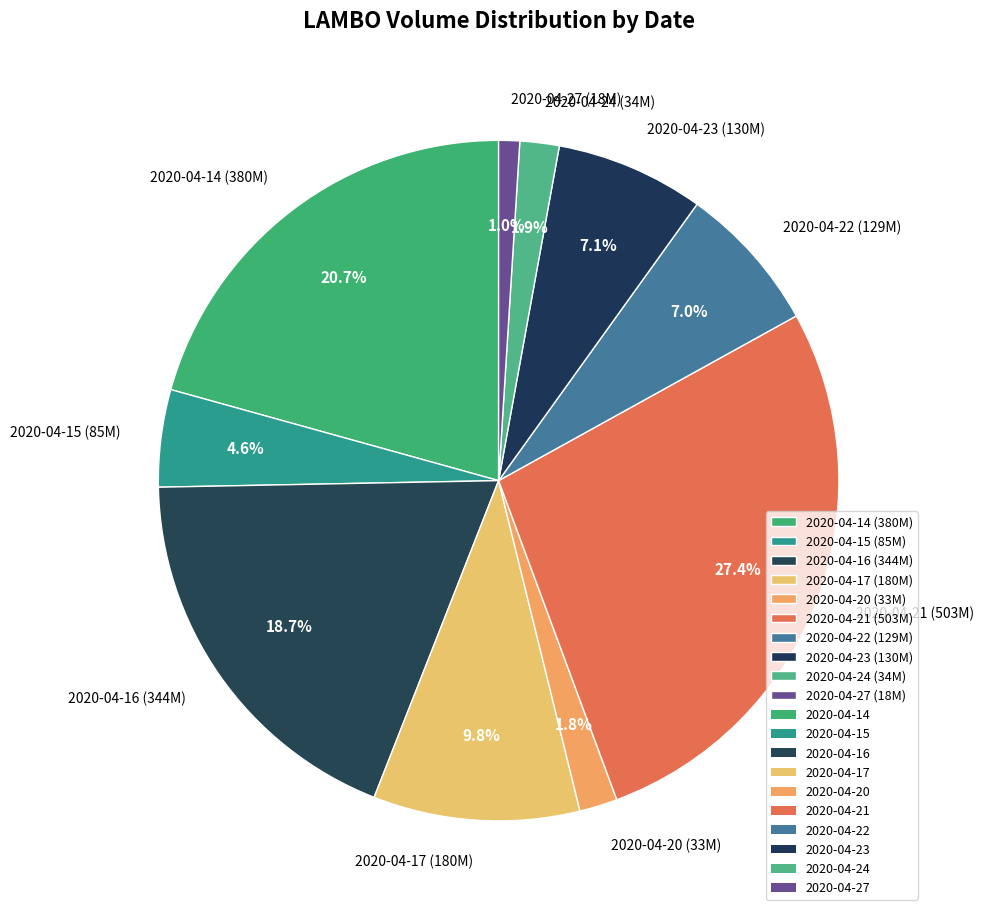

Does 2020-04-27 represent more than half of the total?

No